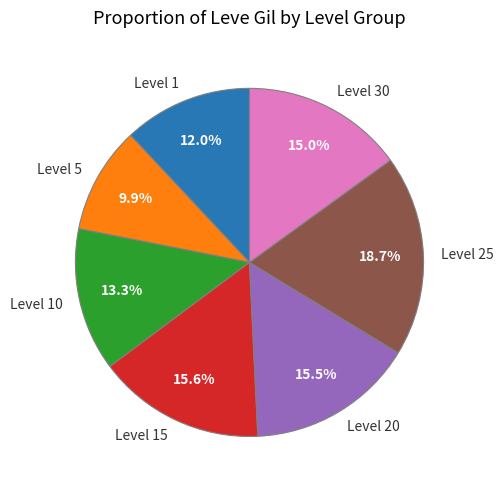

Does any single category account for the majority?

No